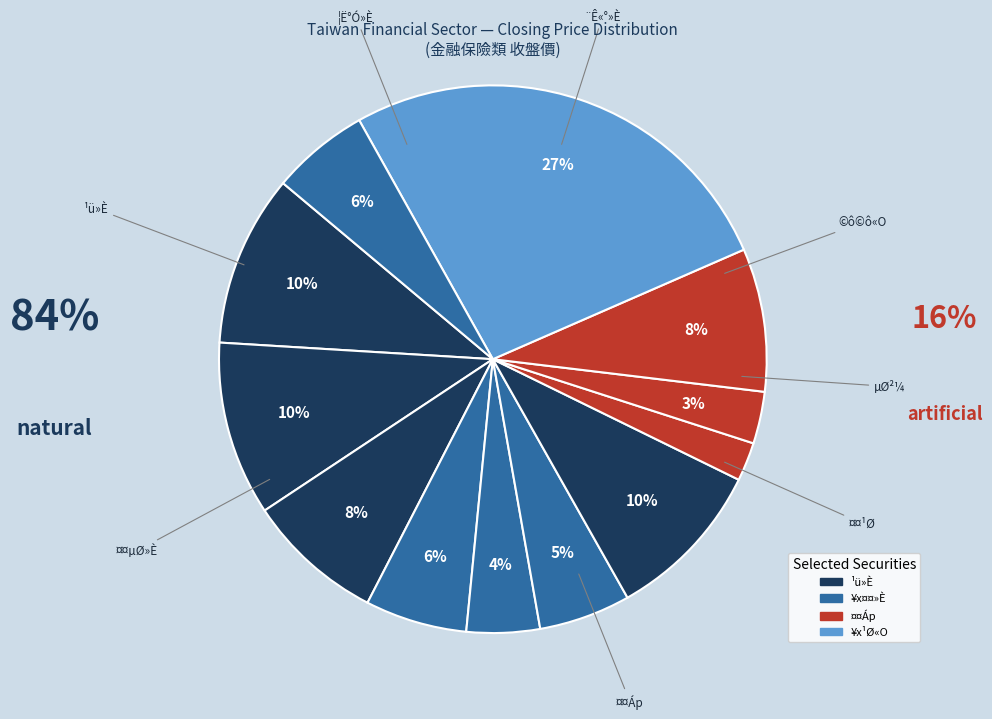

To the nearest percent, what is the average slice percentage?

8%